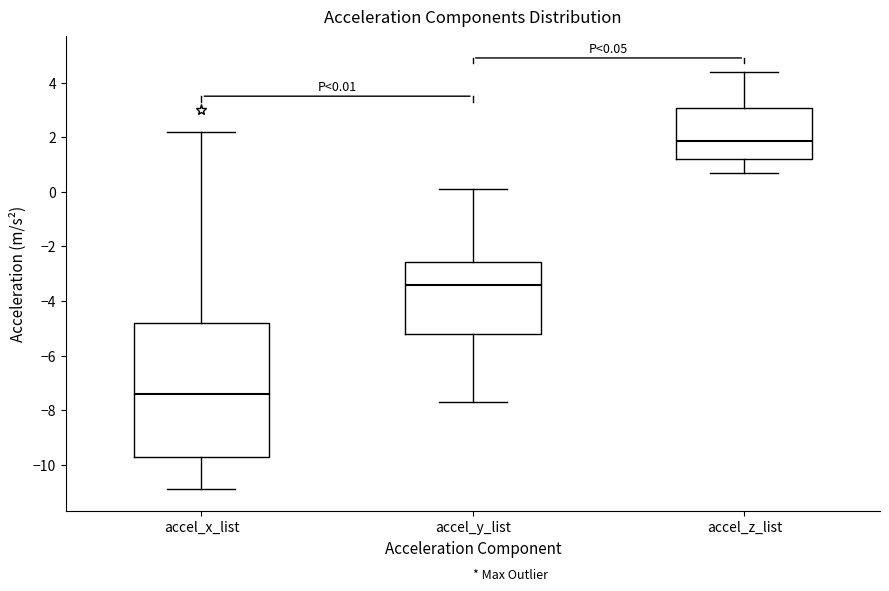

Which box's median line is the highest?

accel_z_list